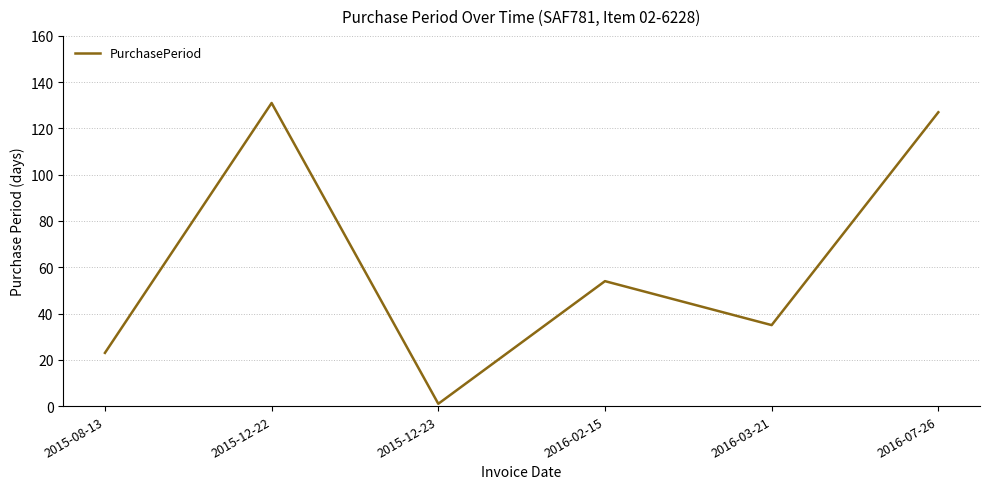

How many distinct data groups are displayed?

1